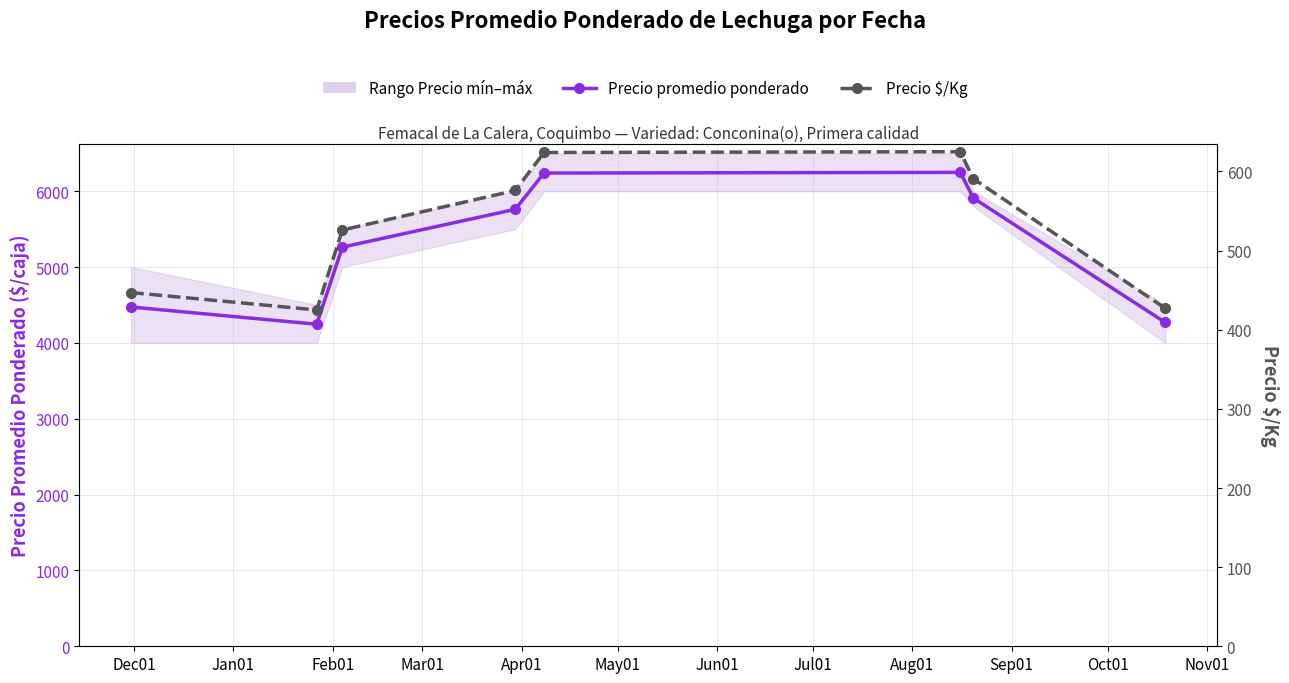

Is the value of Precio $/Kg at Apr01 greater than the value of Precio promedio ponderado at Jan01?

No